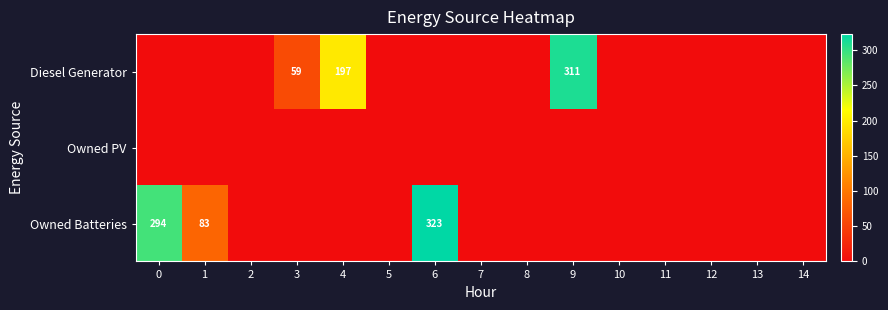

The value of Owned Batteries at 12 is 182. True or false?

False